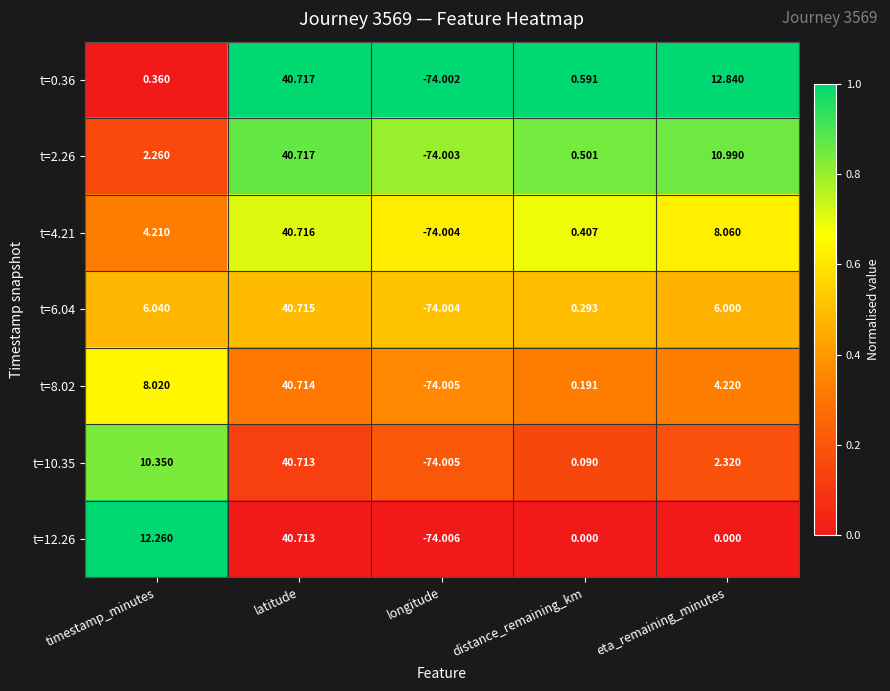

Which label corresponds to the largest value in the chart?

latitude